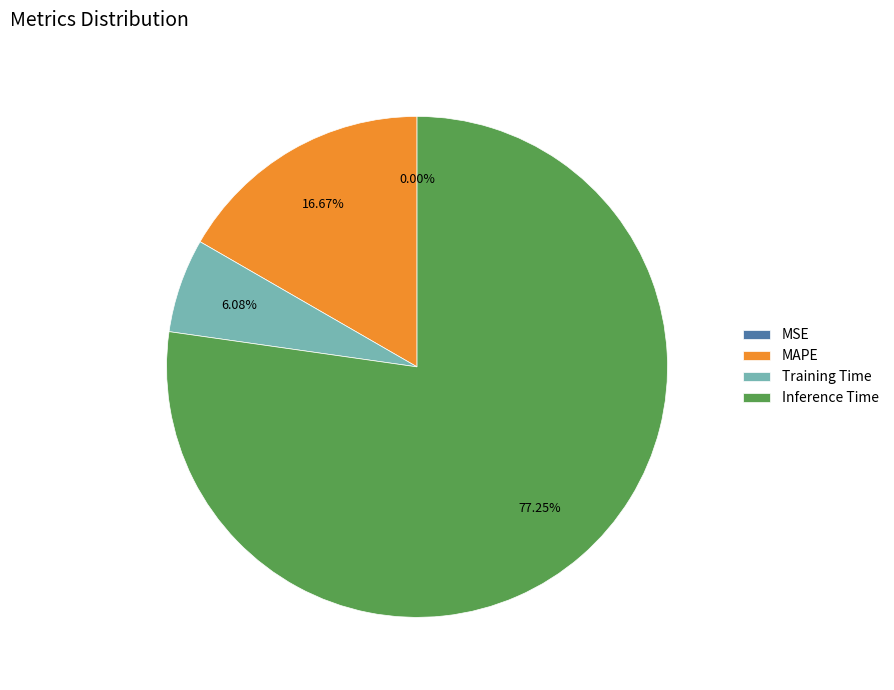

Does MAPE represent more than half of the total?

No